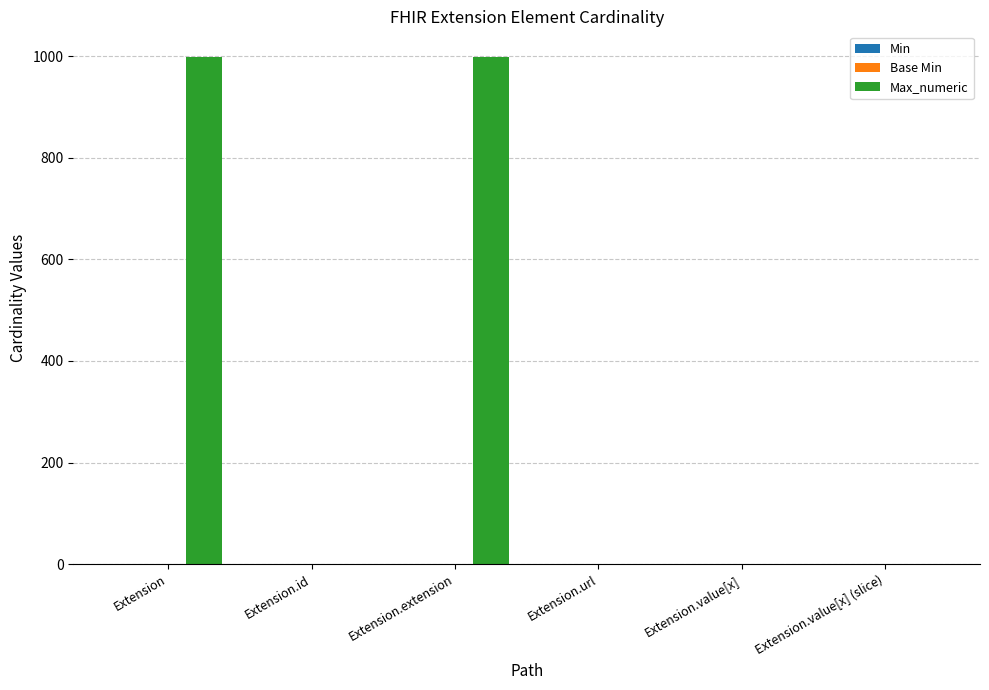

True or false: Max_numeric has a value of 1667 at Extension.

False